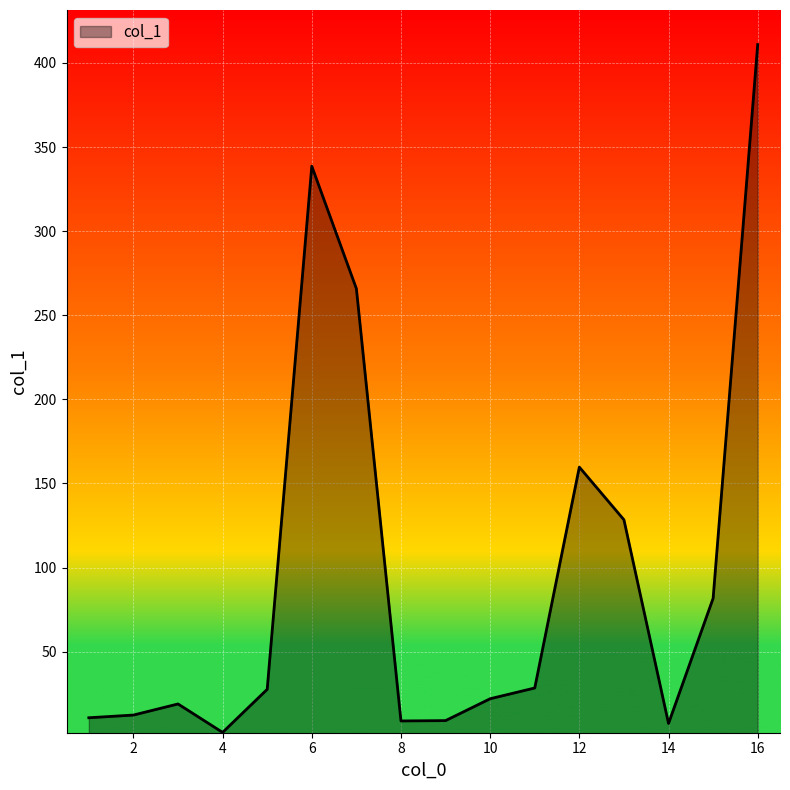

What is the difference between the maximum and minimum values?

408.9